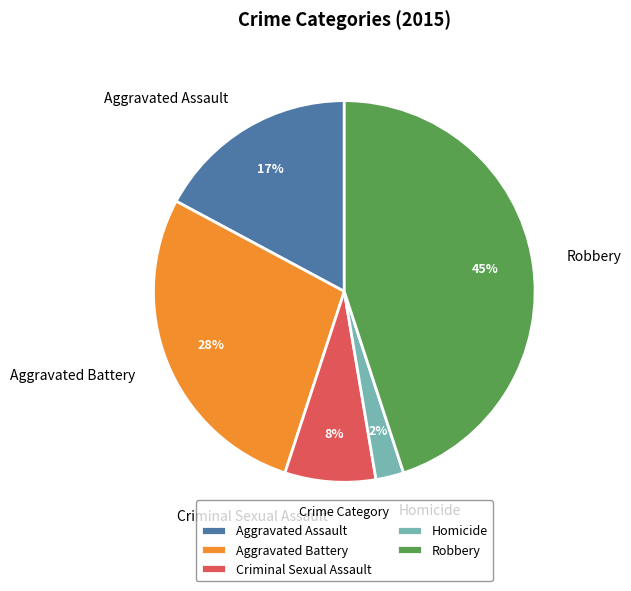

To the nearest percent, what is the difference between the largest and smallest slice percentages?

43%